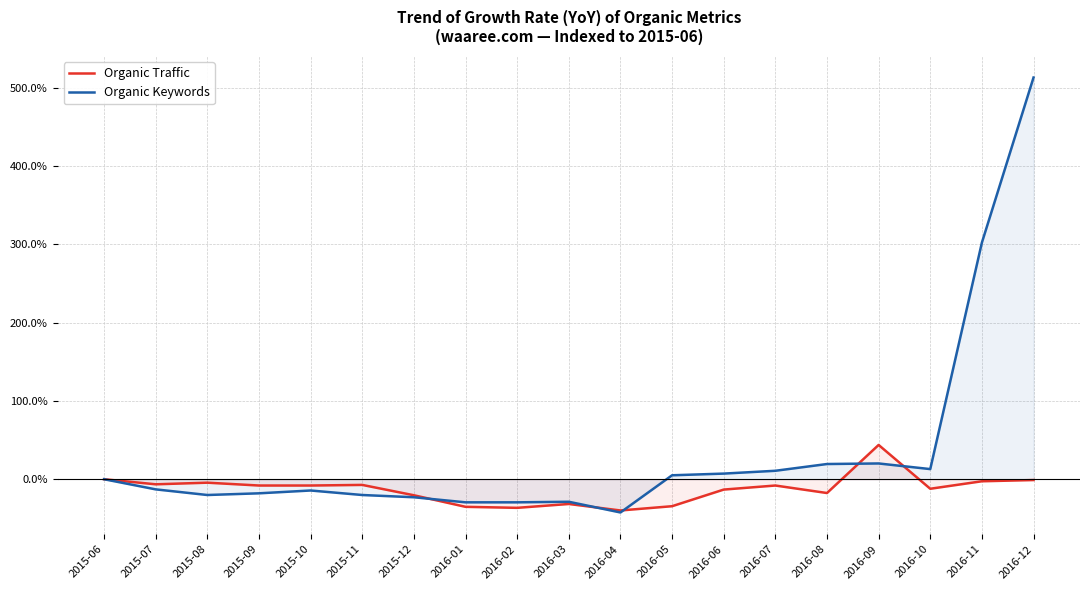

What is the value of the Organic Traffic point at the 7th from the left?

-20.5